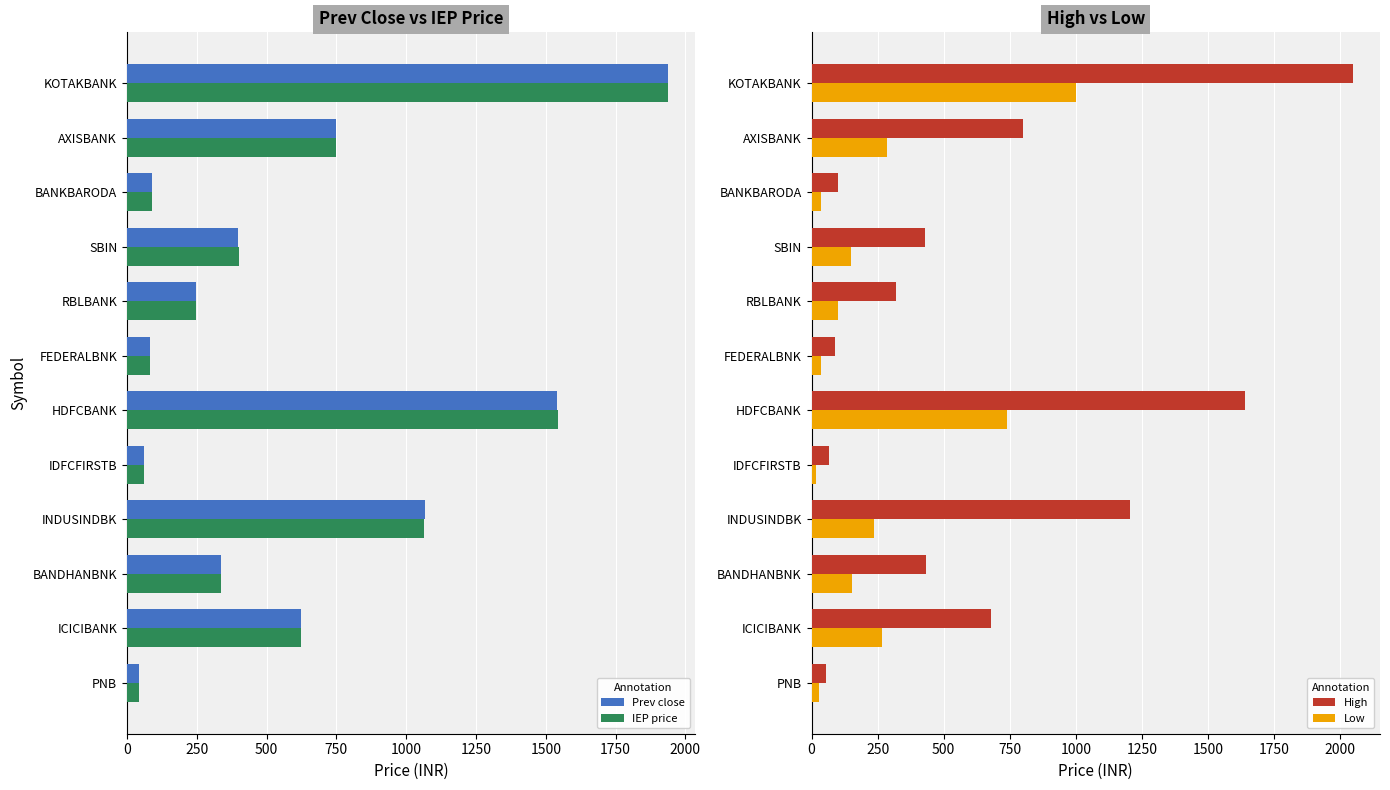

Which series has the largest range (max minus min)?

High